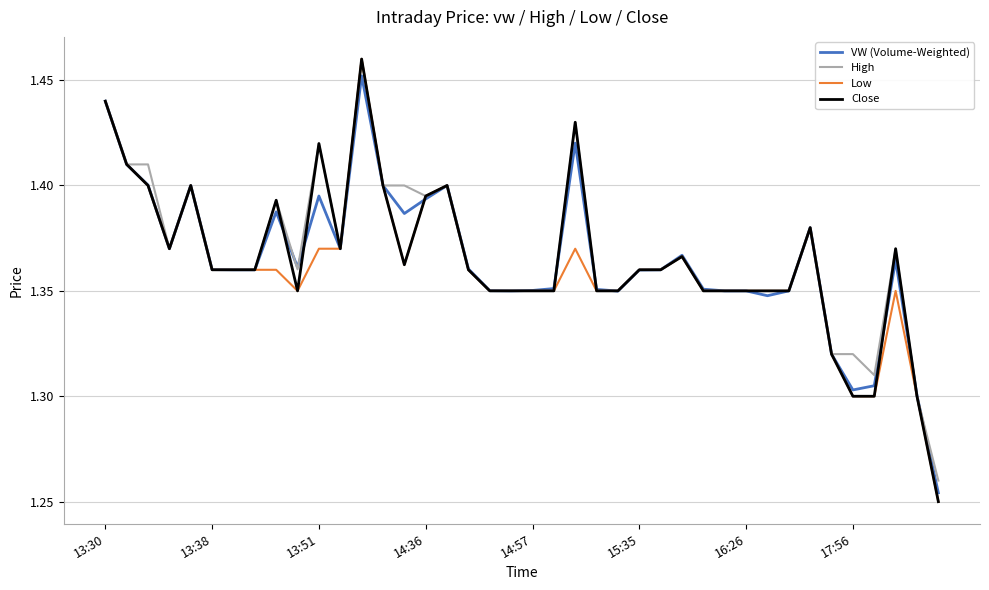

Which series has the widest spread of values?

Low